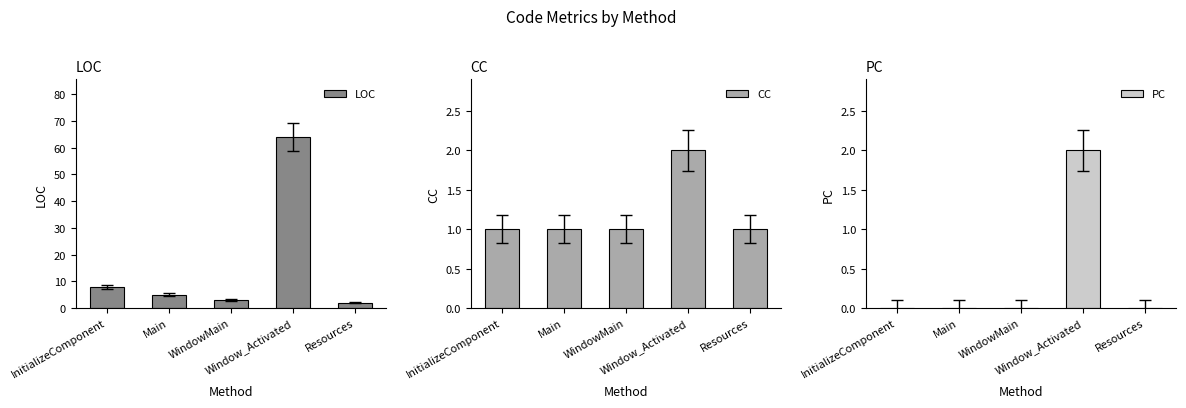

What is the label of the 3rd bar from the right?

WindowMain